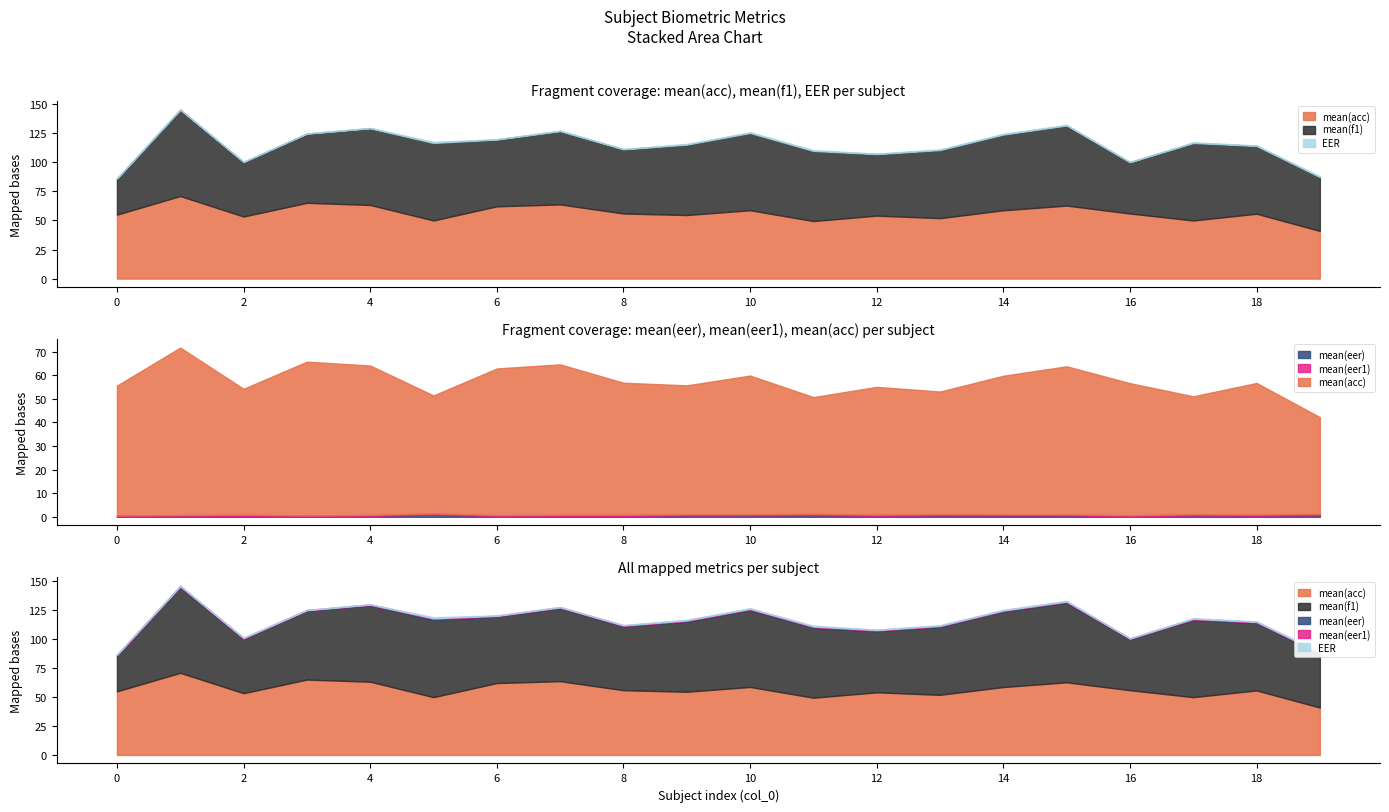

What is the value of the EER point at the 17th from the left?

0.2